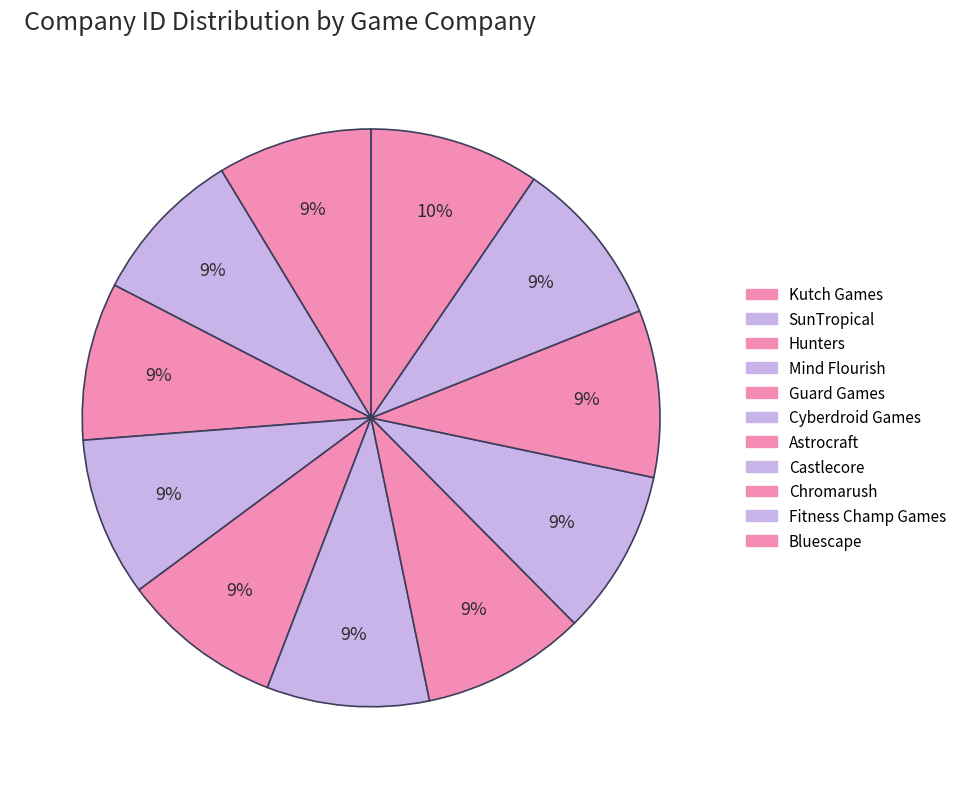

Does any single category account for the majority?

No